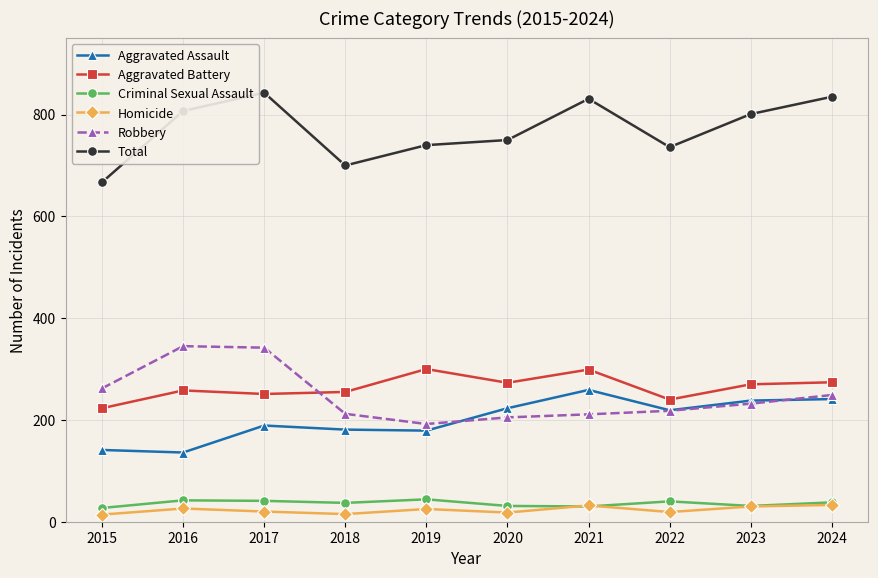

Which series changed the most between 2015 and 2024?

Total